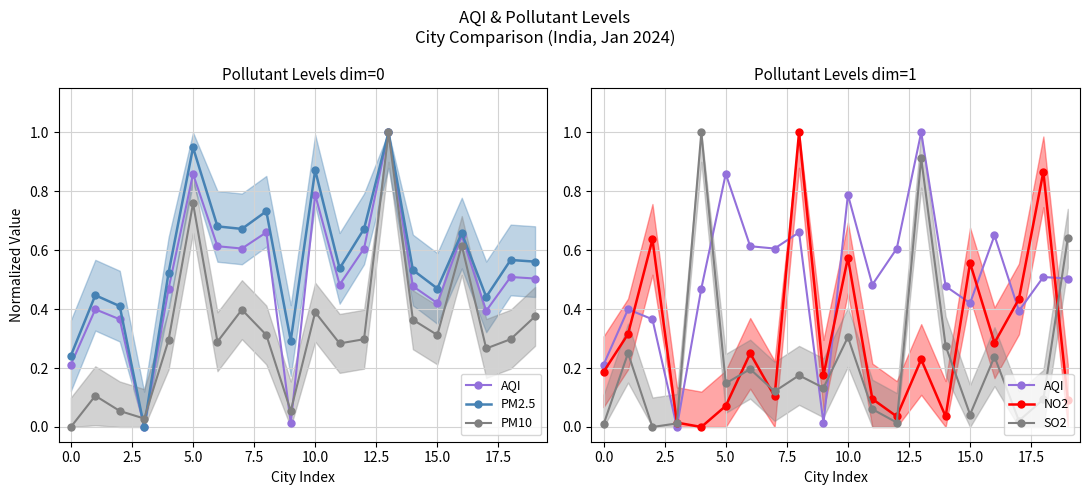

How many lines are shown in the chart?

5